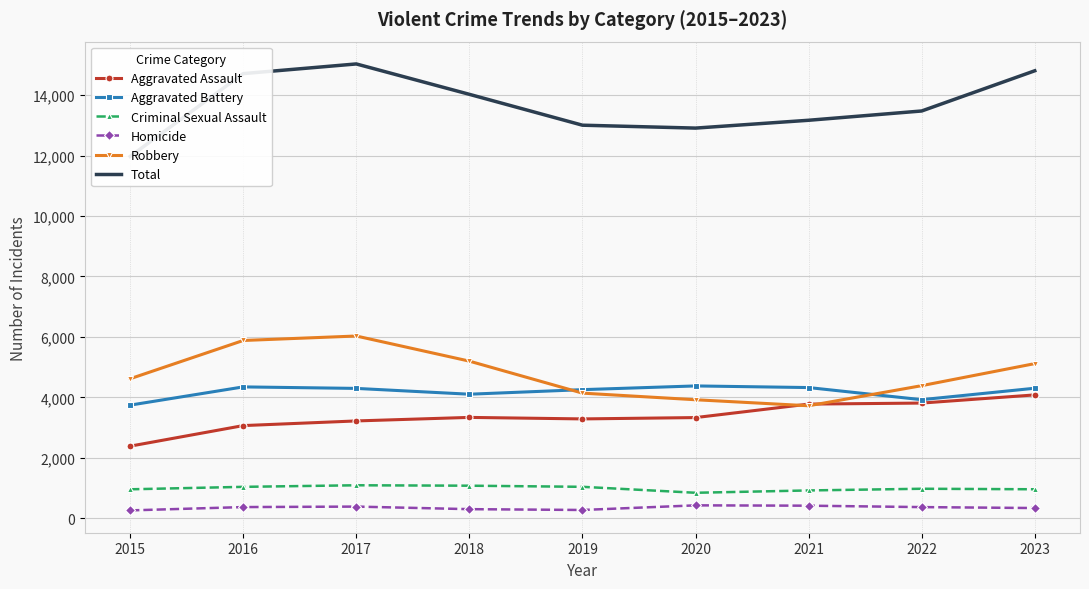

Between 2020 and 2018, which is larger?

2018